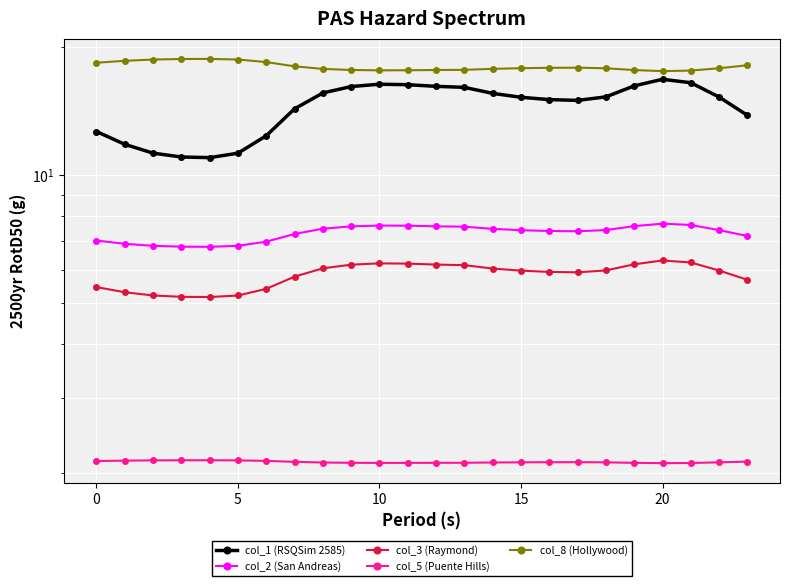

What is the value of the col_3 (Raymond) point at the 17th from the left?

5.9